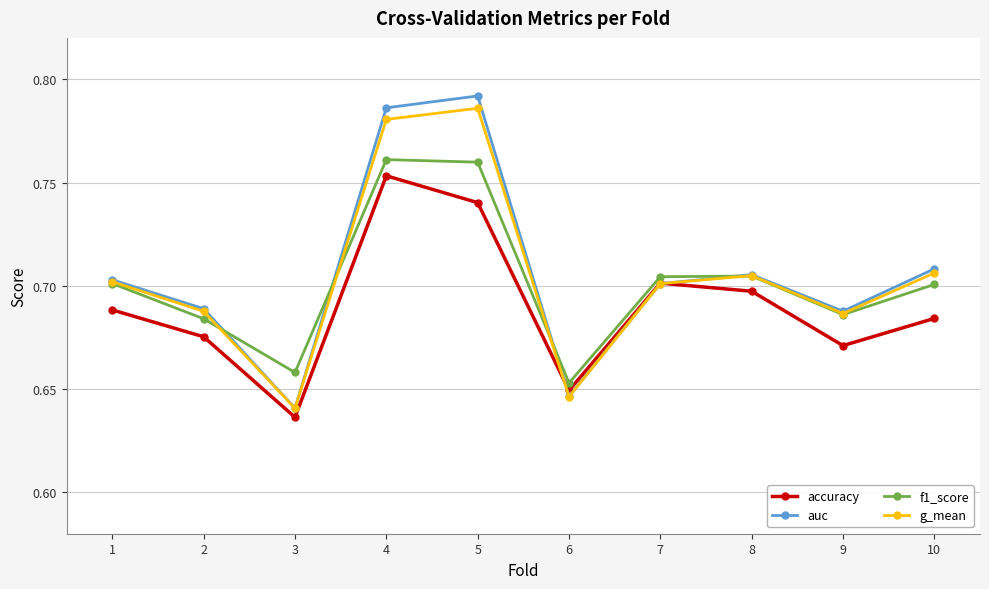

Where is the first local minimum for auc?

3